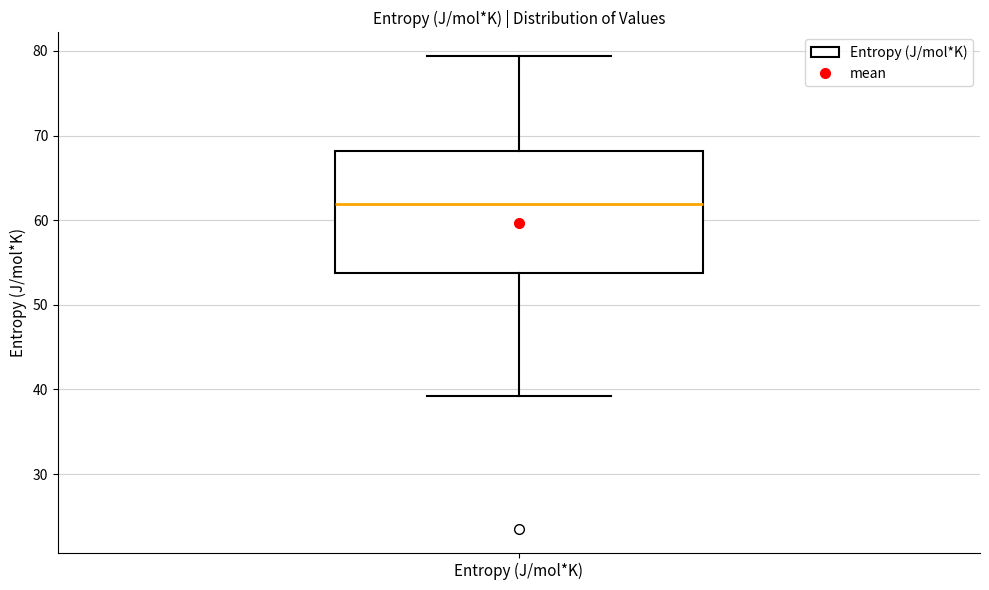

Transcribe this box plot: give where the median line is, the range the box spans, and where the two whiskers end, as read against the y-axis. The values are not printed on the chart, so give them approximately, as read against the axis.

median 62, box 54 to 68, whiskers 39 to 79